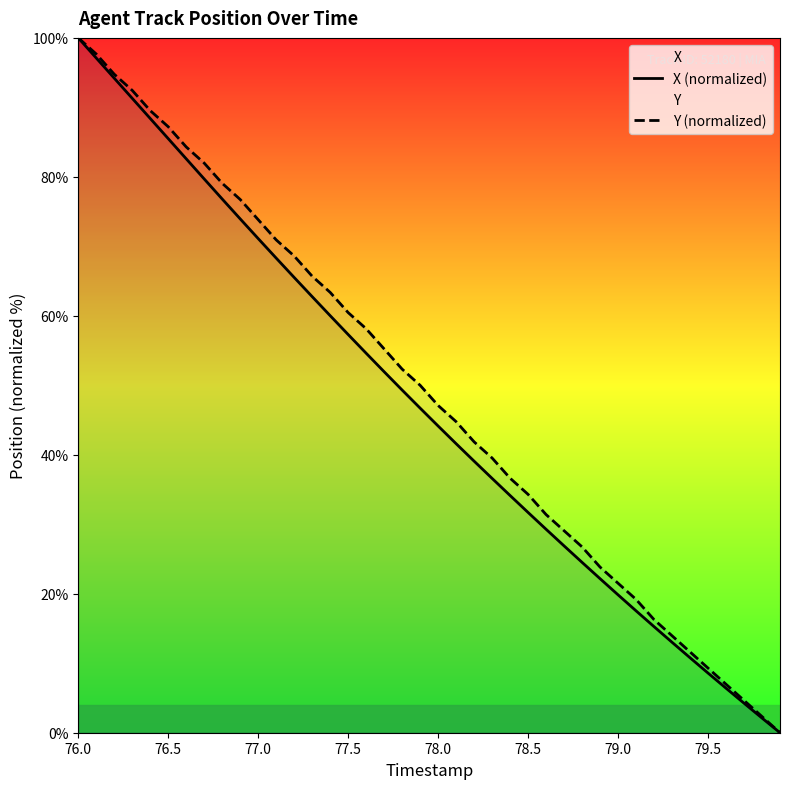

At which category is the sum across all series the highest?

76.0